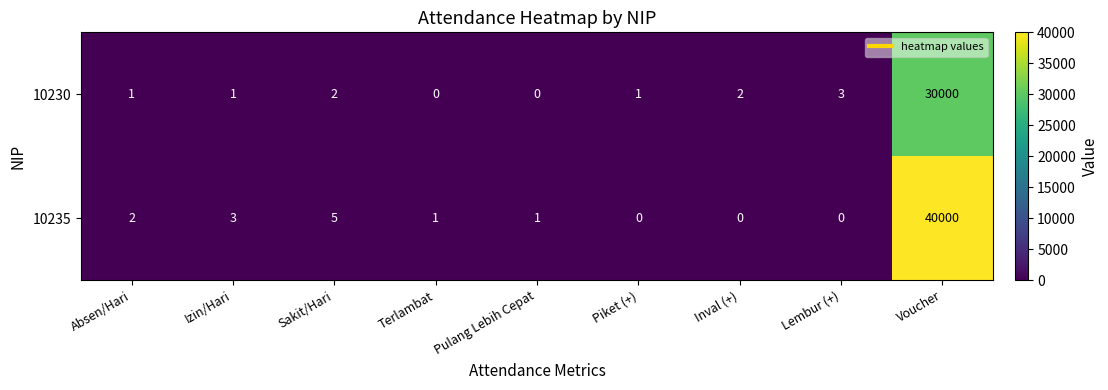

Is it true that 10230 equals 1 at Izin/Hari?

True